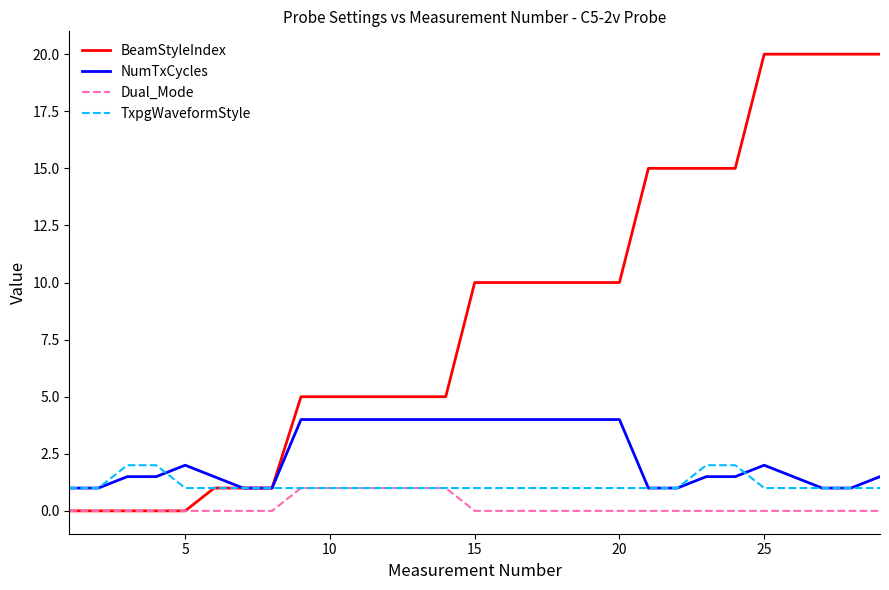

How many lines are shown in the chart?

4